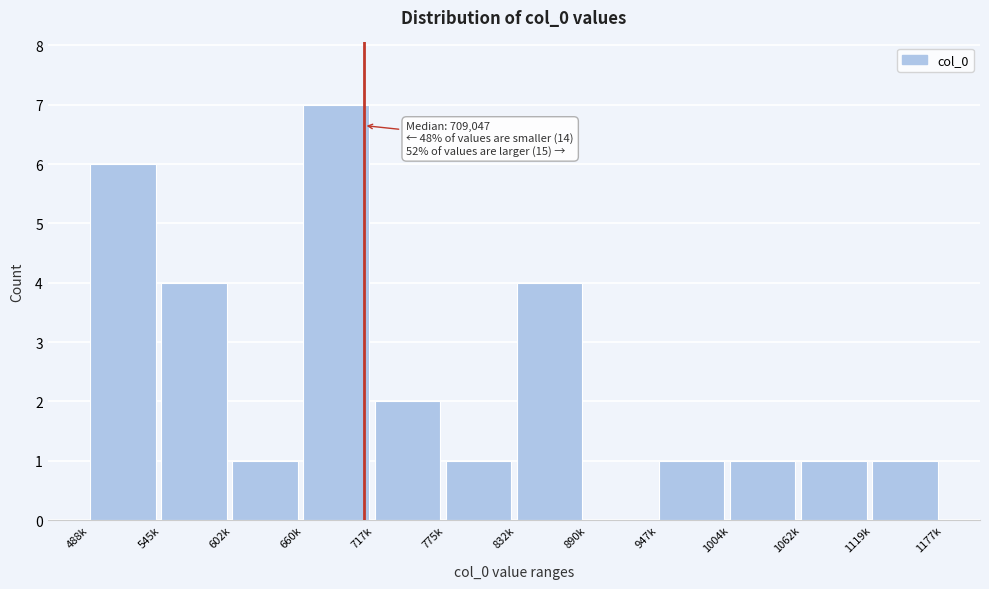

Reading left to right, what are all the values shown in this chart?

488k=6	545k=4	602k=1	660k=7	717k=2	775k=1	832k=4	890k=0	947k=1	1004k=1	1062k=1	1119k=1